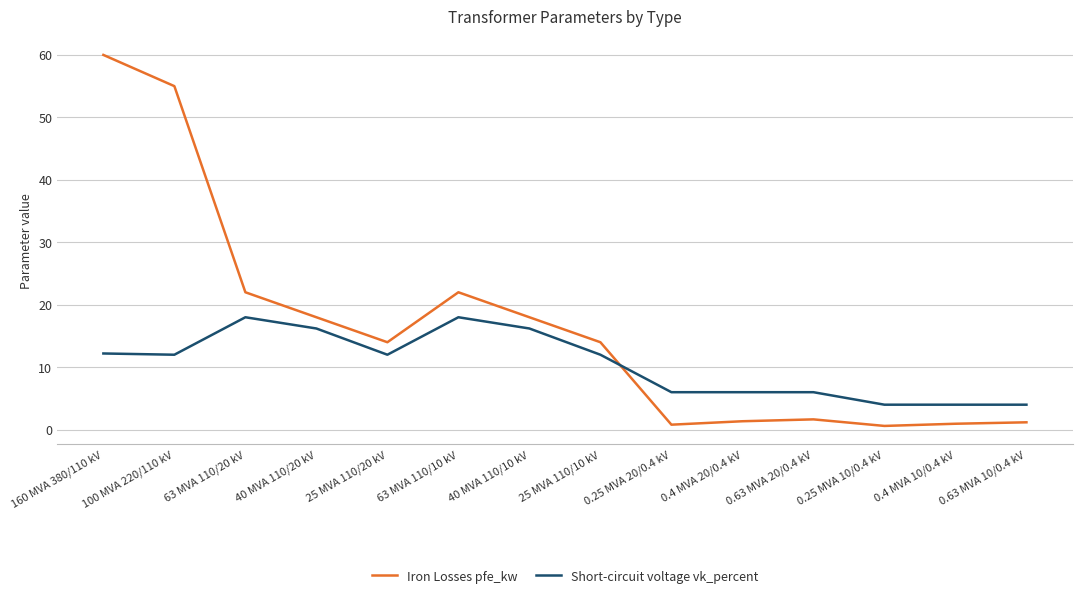

The value of Iron Losses pfe_kw at 0.63 MVA 20/0.4 kV is 1.6. True or false?

True